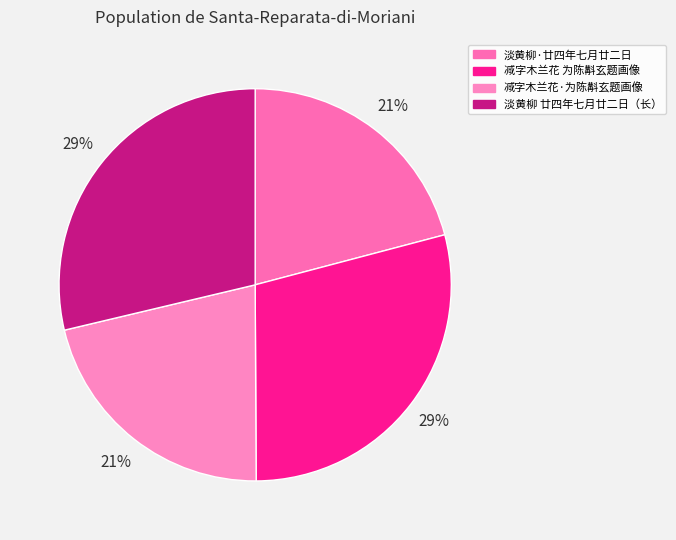

How many segments does this pie chart have?

4